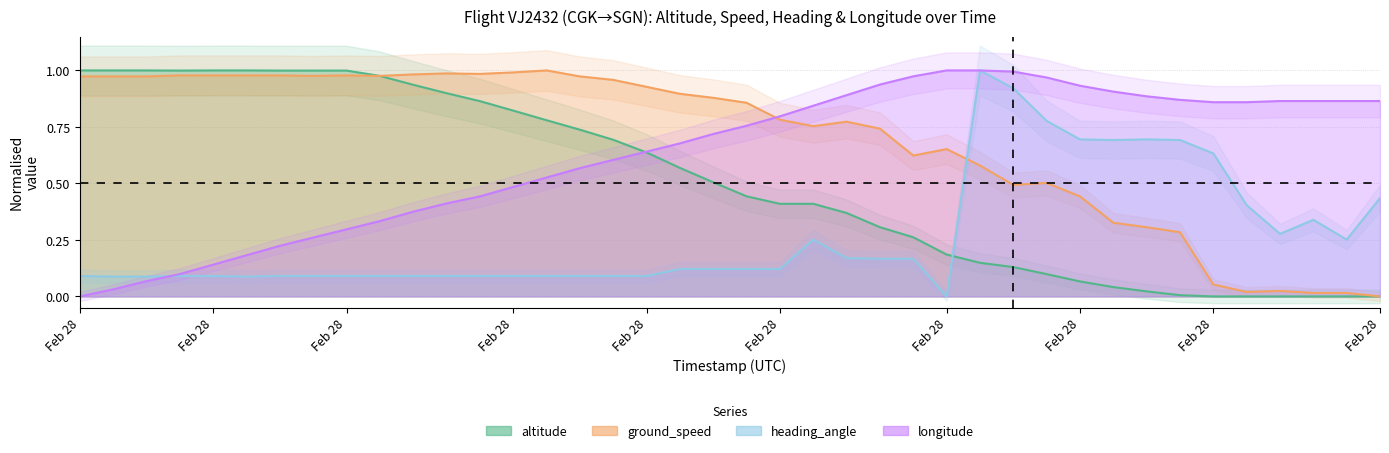

What is the label of the 10th point from the left?

Feb 28